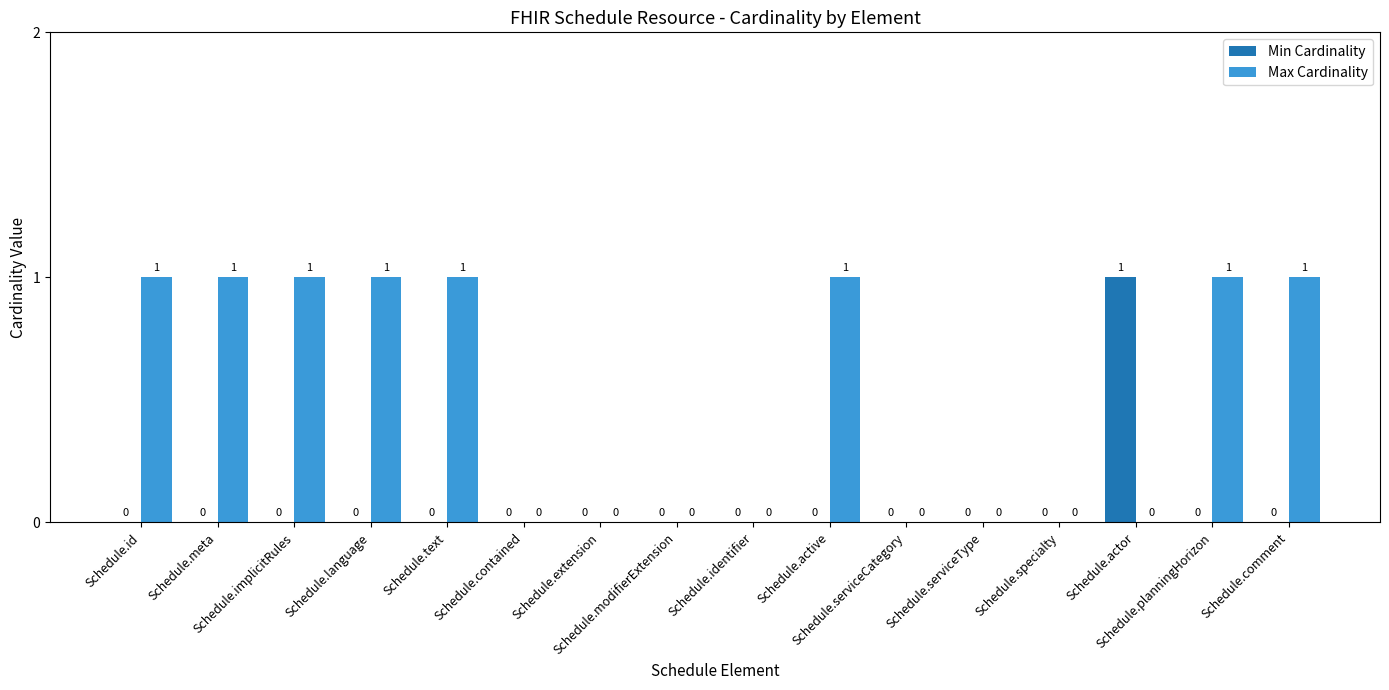

Which series has the largest total across all categories?

Max Cardinality